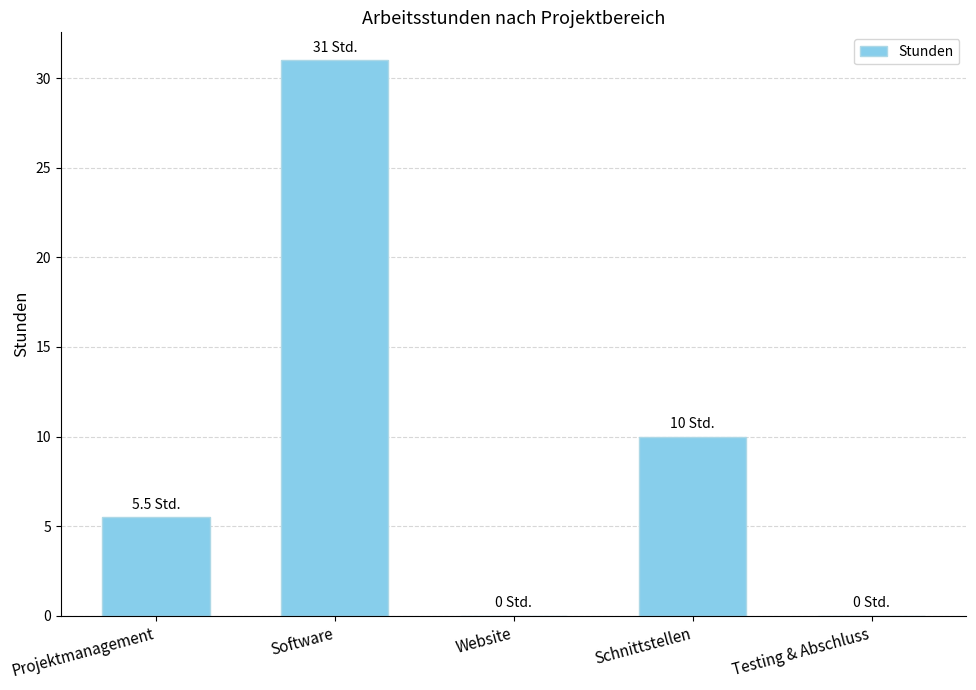

Count the values in the range 0 to 10.

4